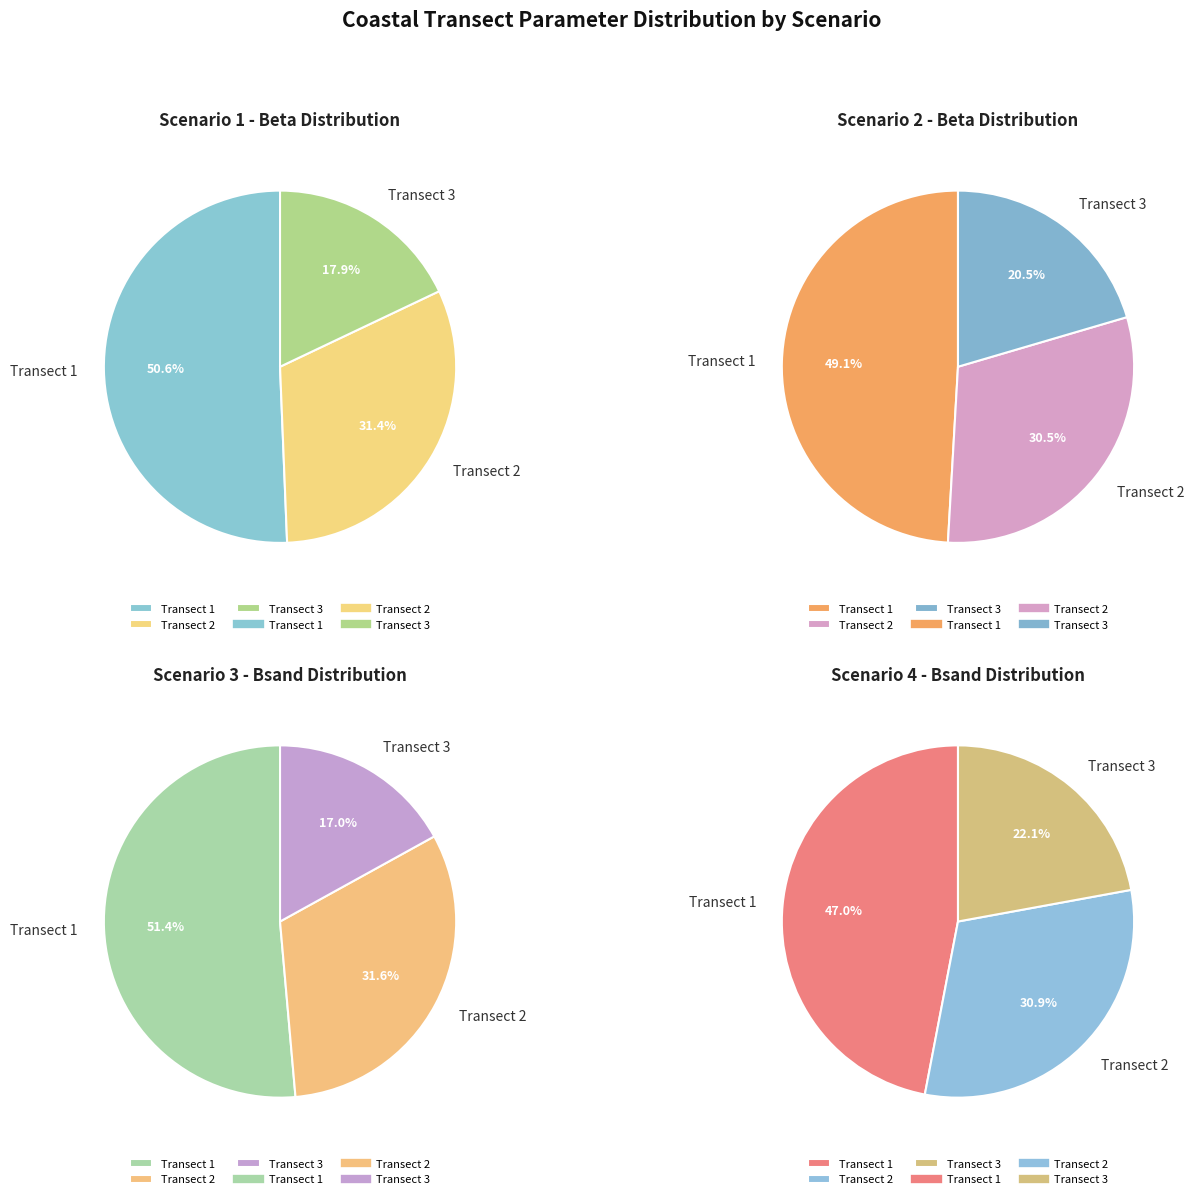

To the nearest percent, what is the average slice percentage?

33%